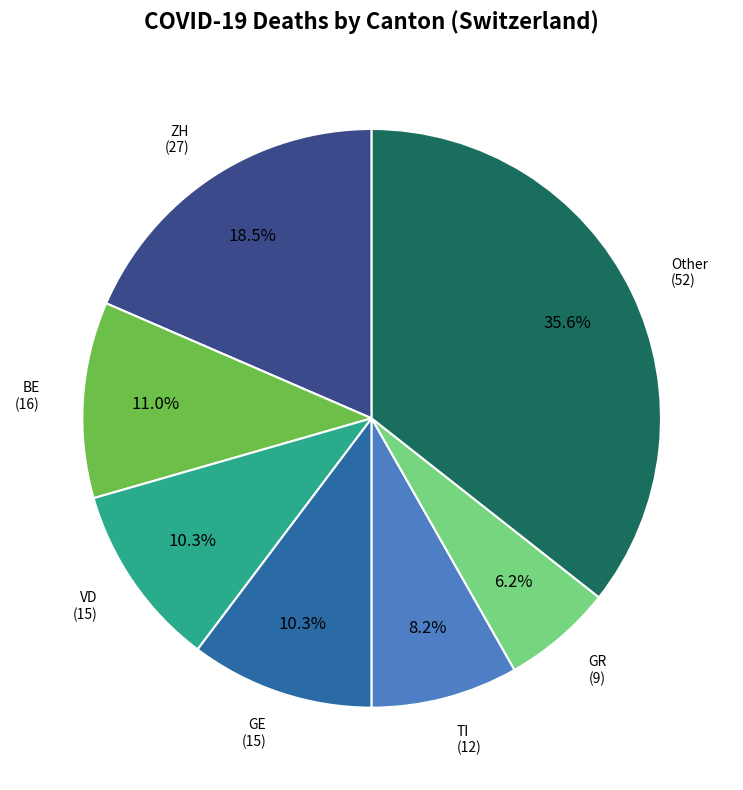

Is there a majority slice in this chart?

No